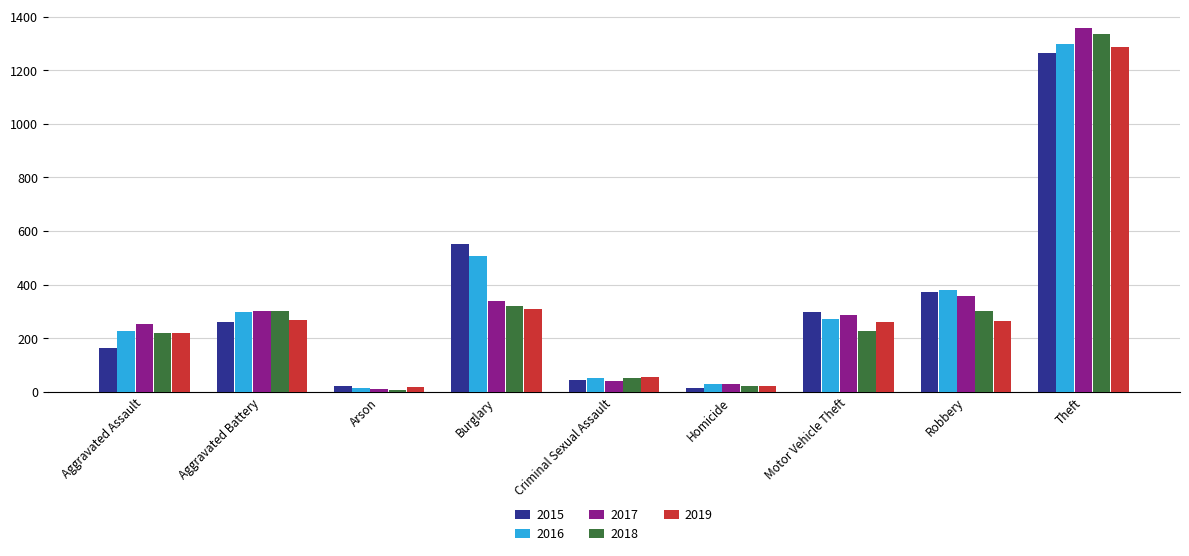

What is the minimum value for 2016?

14